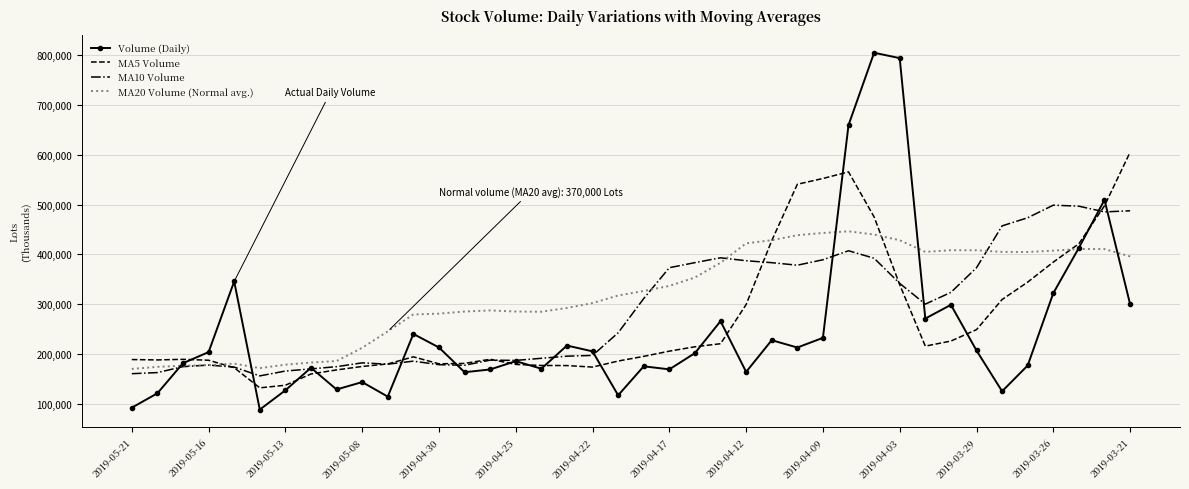

Which series has the largest total across all categories?

MA20 Volume (Normal avg.)